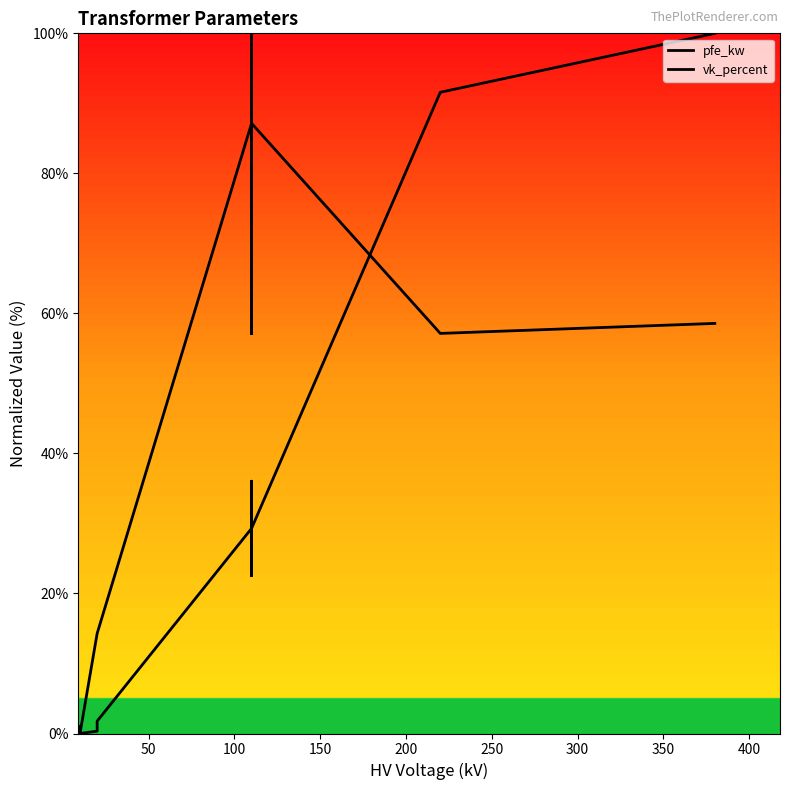

Which series has the largest total across all categories?

vk_percent